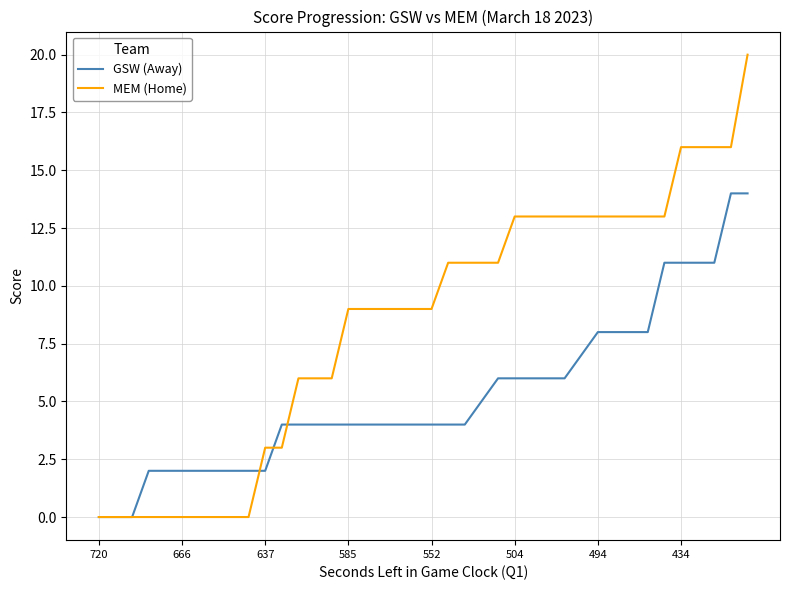

Which series has the largest total across all categories?

MEM (Home)